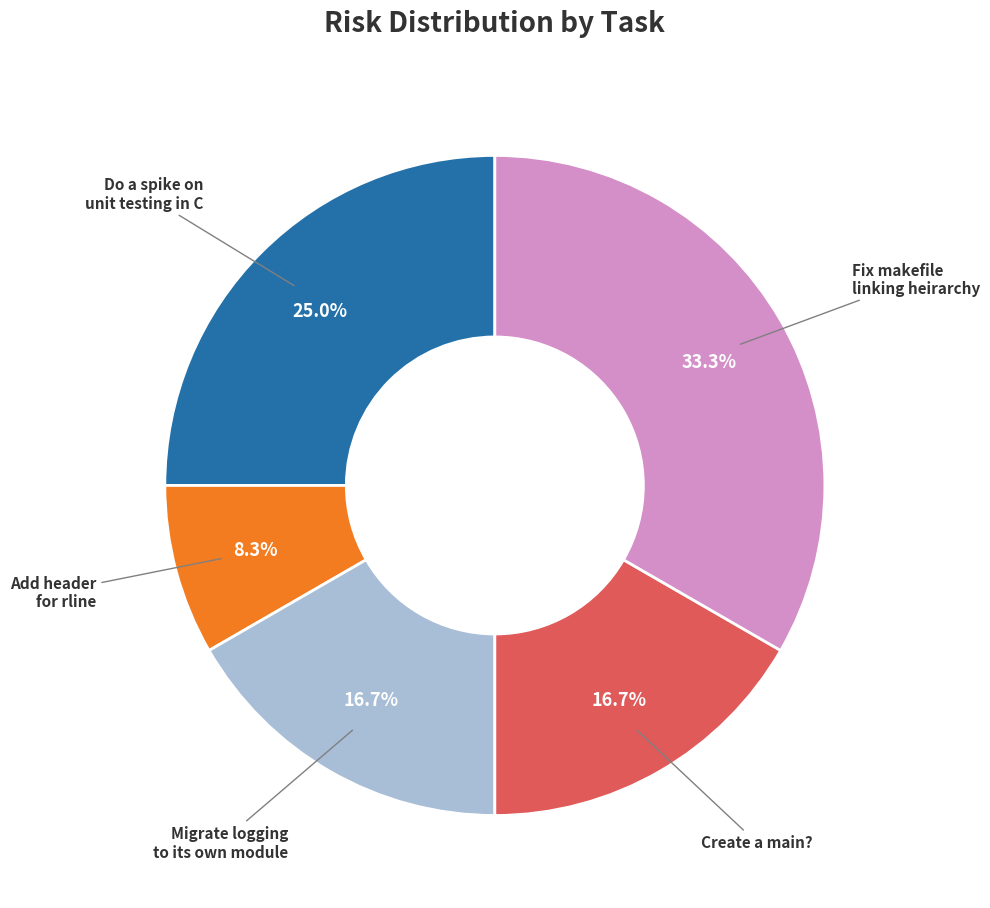

Which slice is the largest?

Fix makefile linking heirarchy